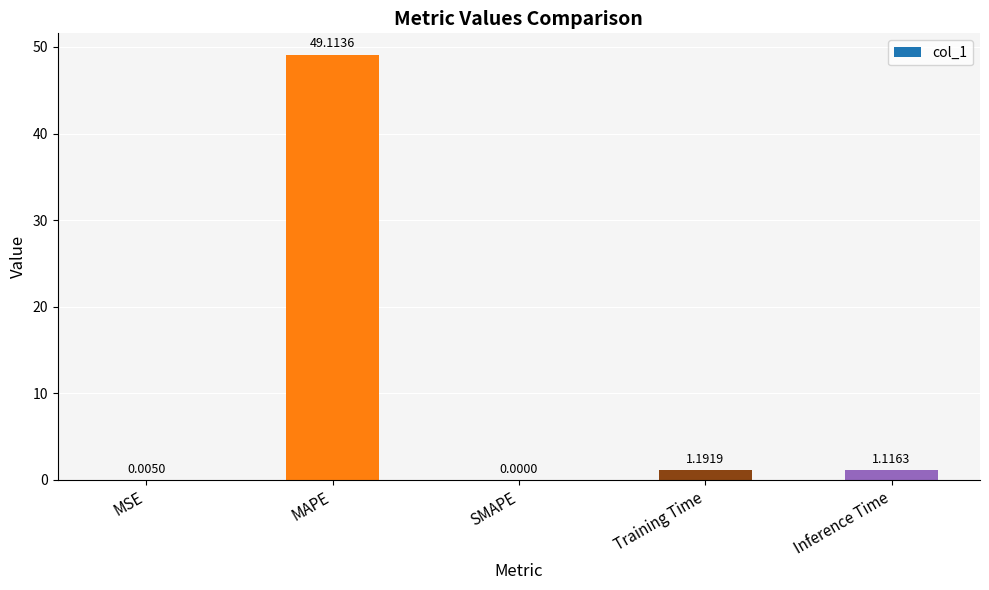

Where is the data nearest to the value 24?

Training Time